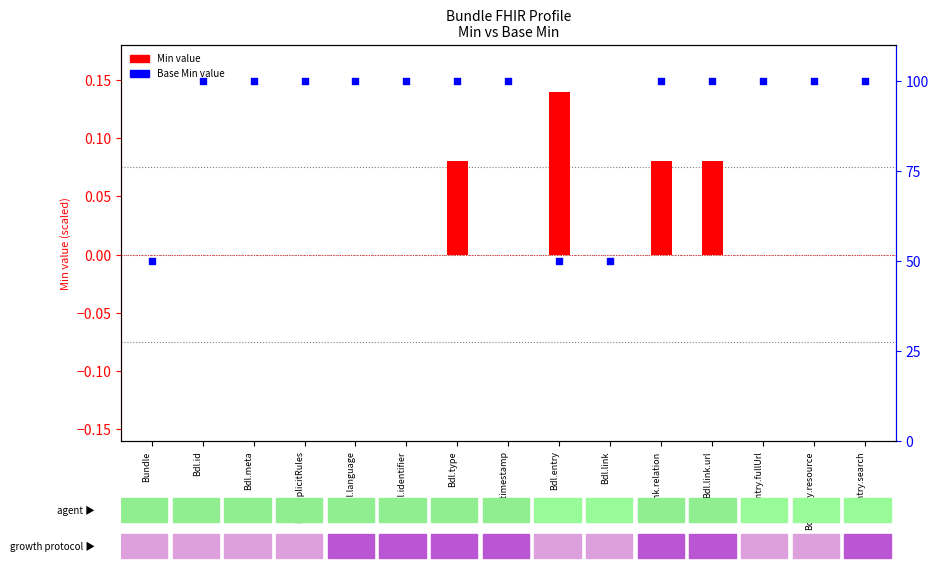

Which series has the widest spread of Y values?

Base Min value